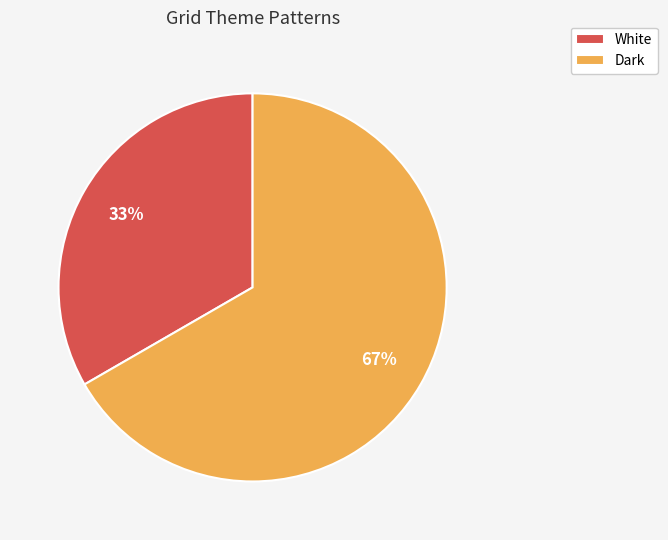

What is the smallest slice in the pie chart?

White